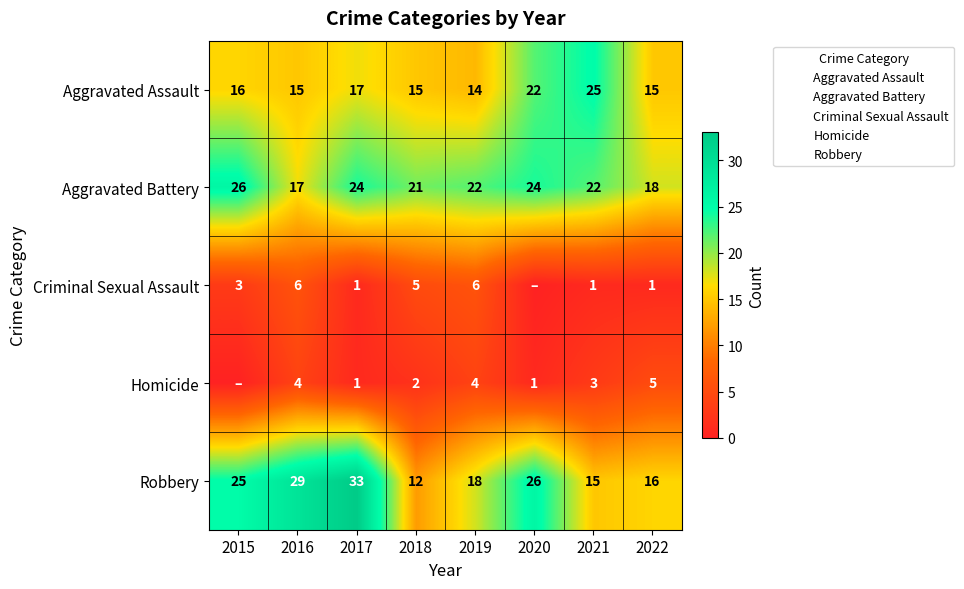

At how many categories does at least one series exceed 14?

8